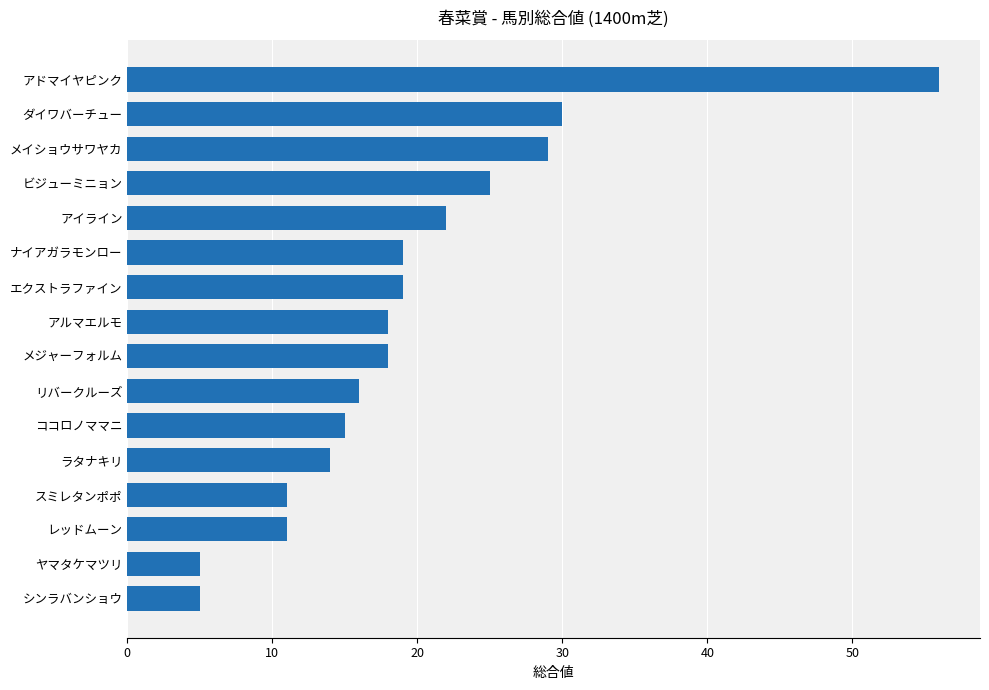

Reading bottom to top, what are all the values shown in this chart?

5	5	11	11	14	15	16	18	18	19	19	22	25	29	30	56